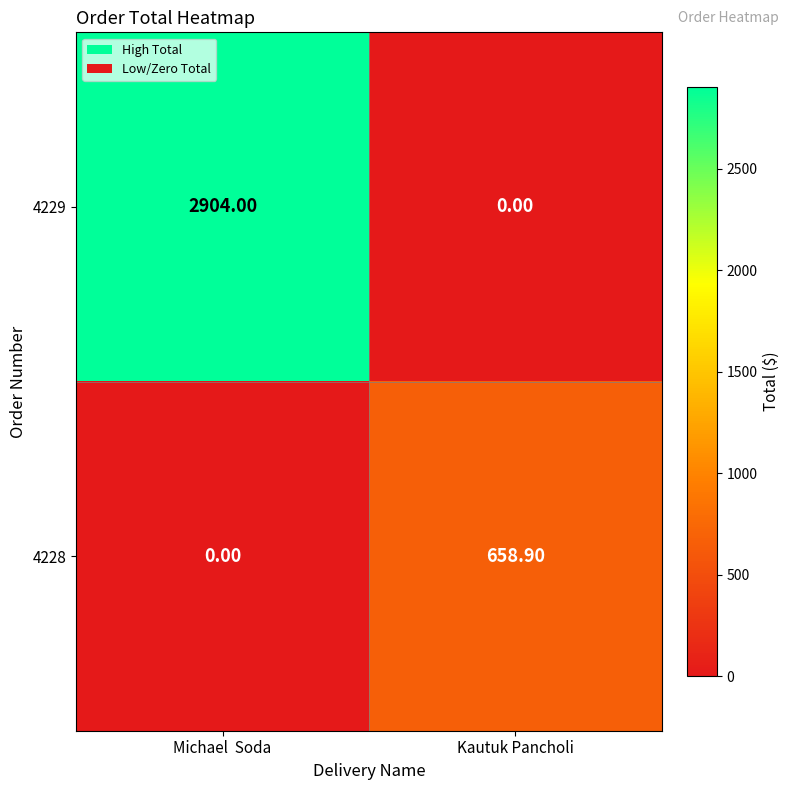

At which category does the chart reach its peak across all series?

Michael  Soda